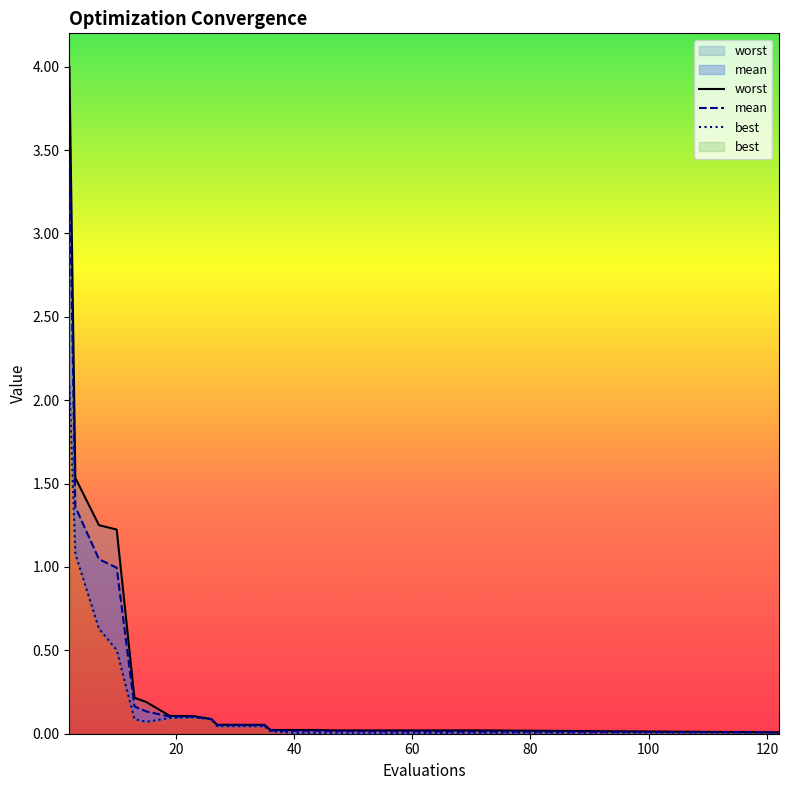

The value of mean at 7 is 0.5. True or false?

False